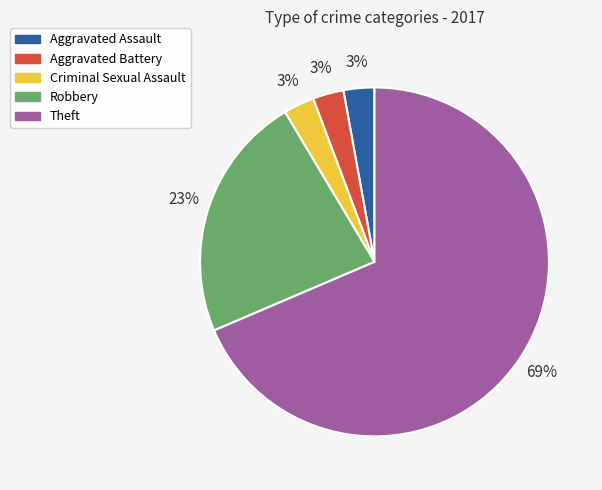

Count the number of slices in the pie.

5